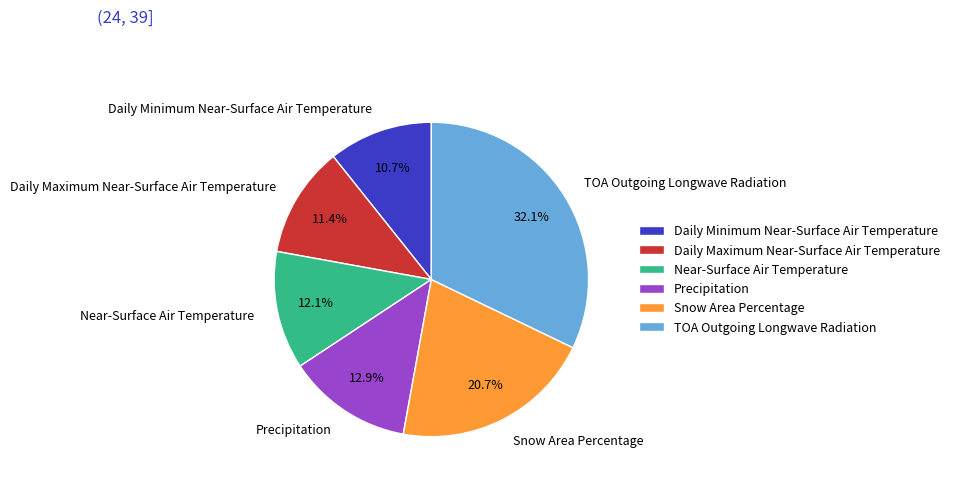

Does Daily Minimum Near-Surface Air Temperature represent more than half of the total?

No